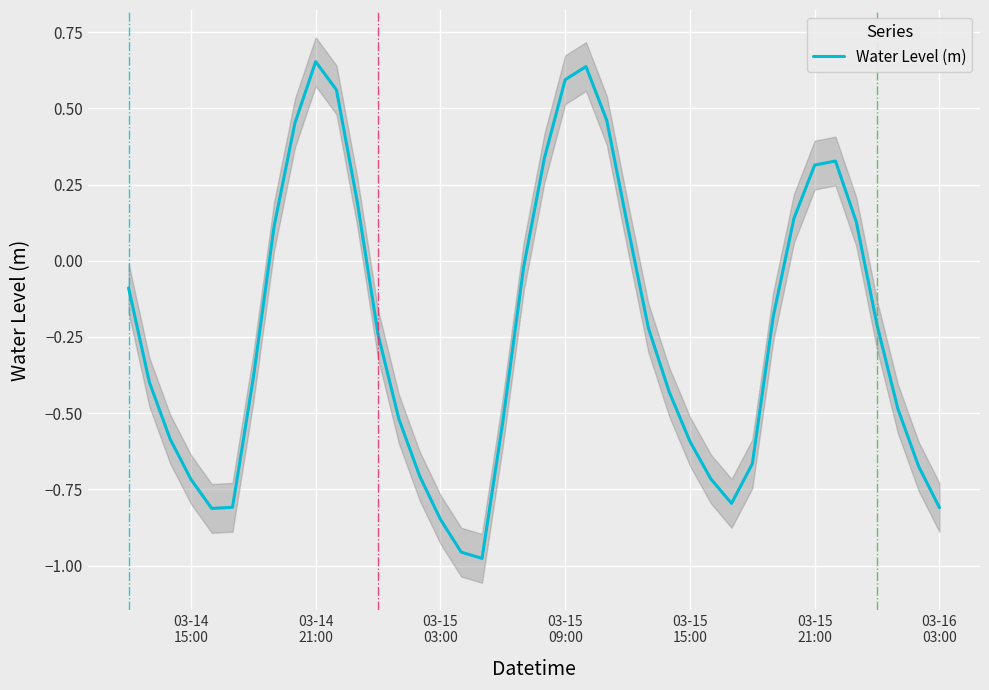

Reading left to right, extract all data points from this chart.

-0.1	-0.4	-0.6	-0.7	-0.8	-0.8	-0.4	0.1	0.5	0.7	0.6	0.2	-0.2	-0.5	-0.7	-0.8	-1.0	-1.0	-0.5	-0.0	0.3	0.6	0.6	0.5	0.1	-0.2	-0.4	-0.6	-0.7	-0.8	-0.7	-0.2	0.1	0.3	0.3	0.1	-0.2	-0.5	-0.7	-0.8